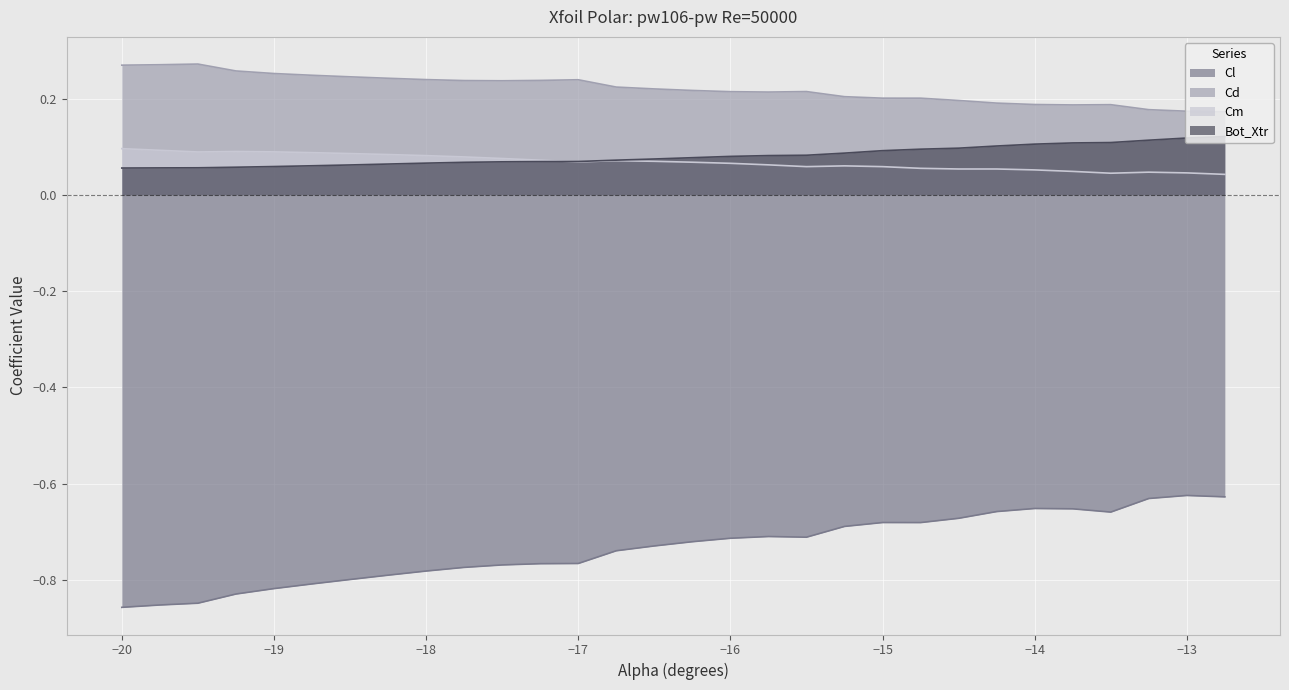

Count the Cd values in the range 0 to 1.

30